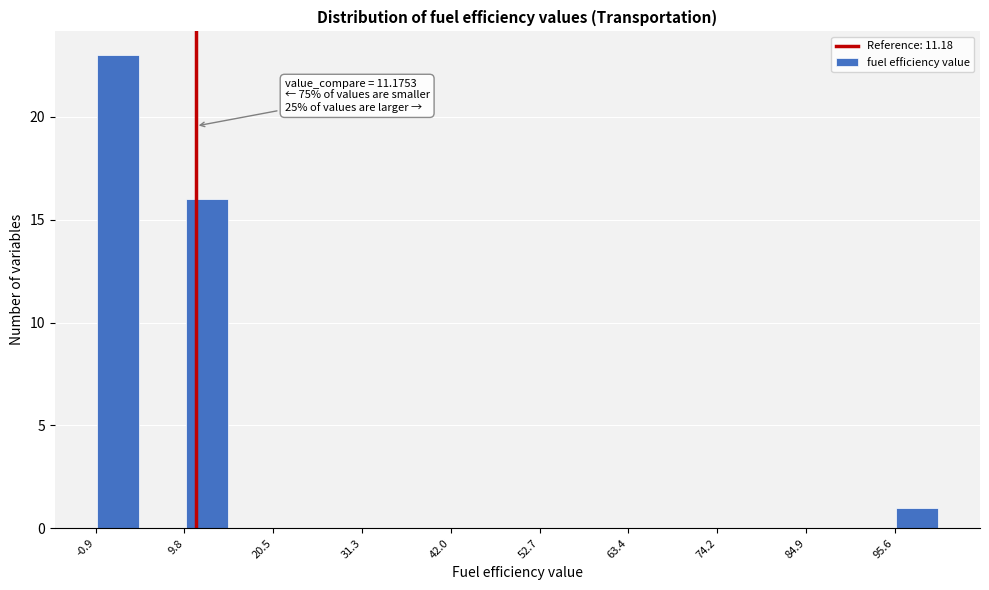

Around what value on the x-axis is the tallest bar? Give the approximate position of its centre, as read against the axis.

2